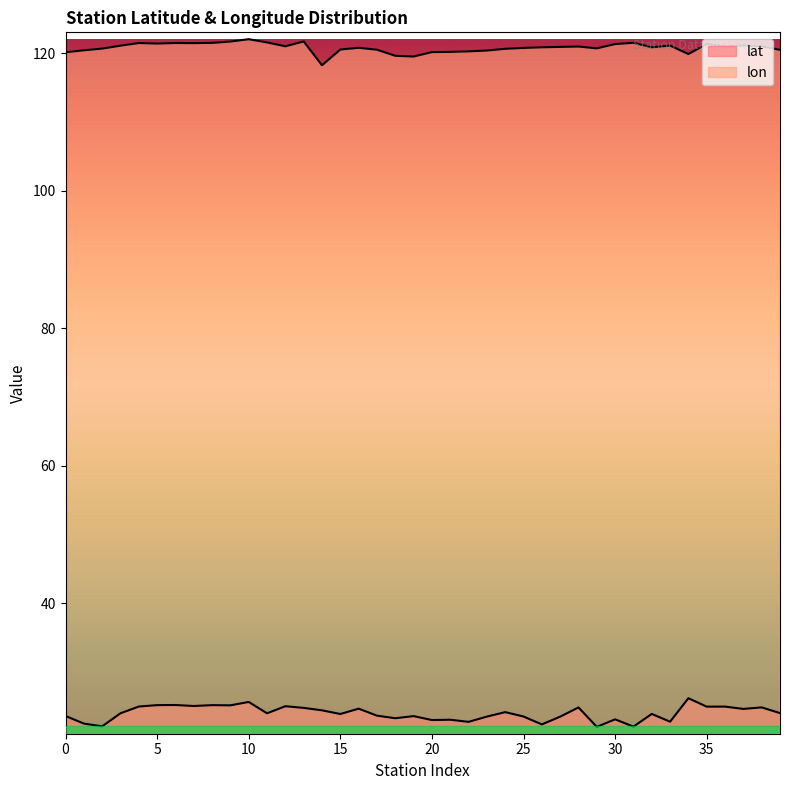

What is the difference between the second highest and second lowest values in the lon series?

2.2